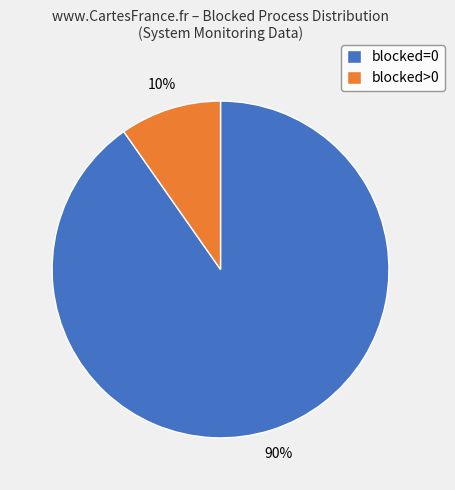

How many segments does this pie chart have?

2